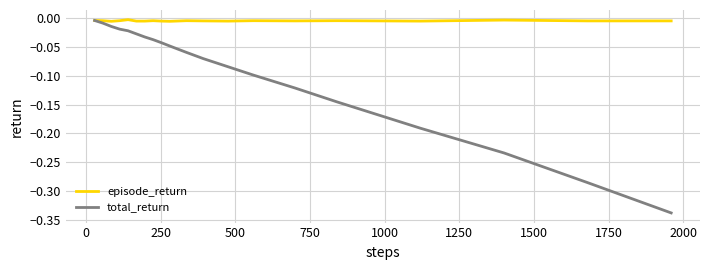

List the series in order of their overall mean, lowest first.

total_return, episode_return